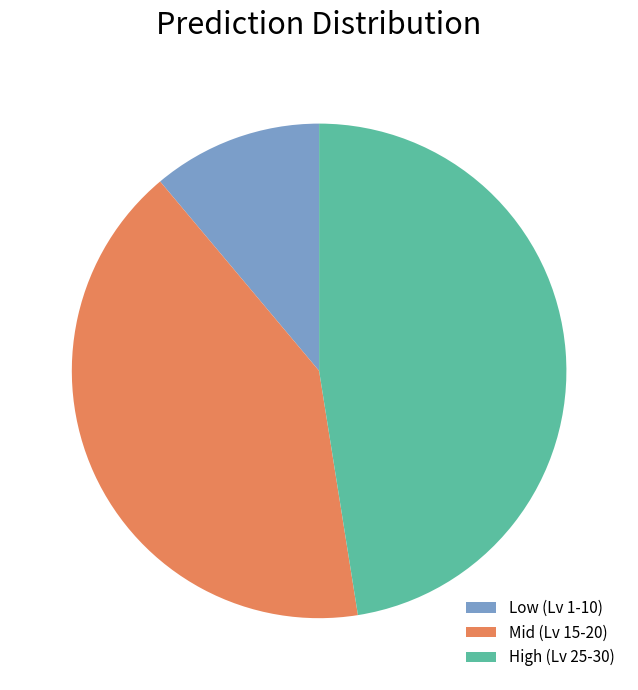

Is it true that High (Lv 25-30) is 47% of the pie?

True